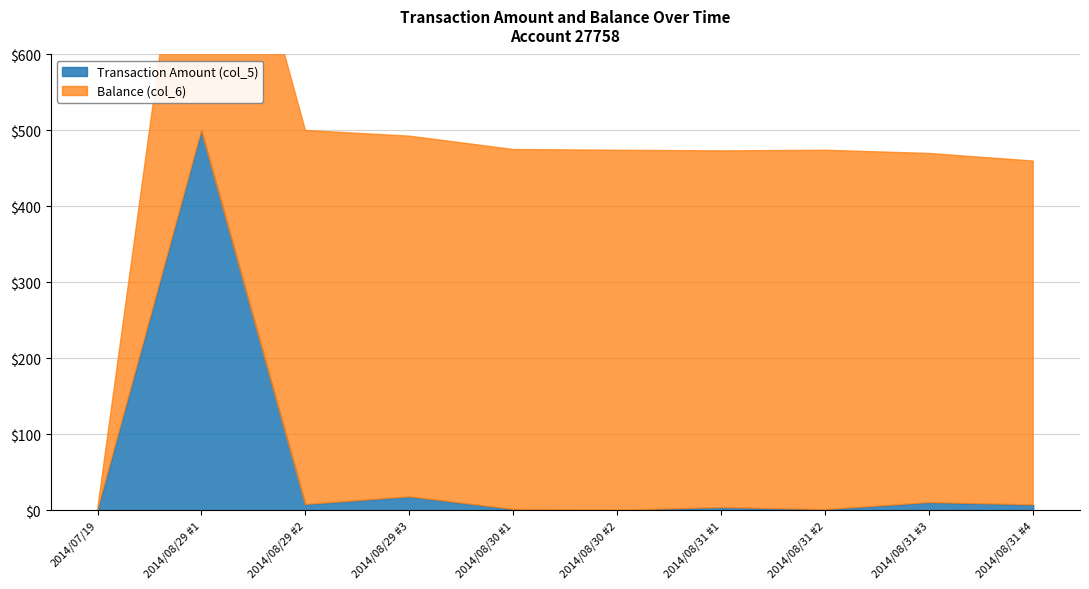

At which label does Balance (col_6) first exceed 473?

2014/08/29 #1